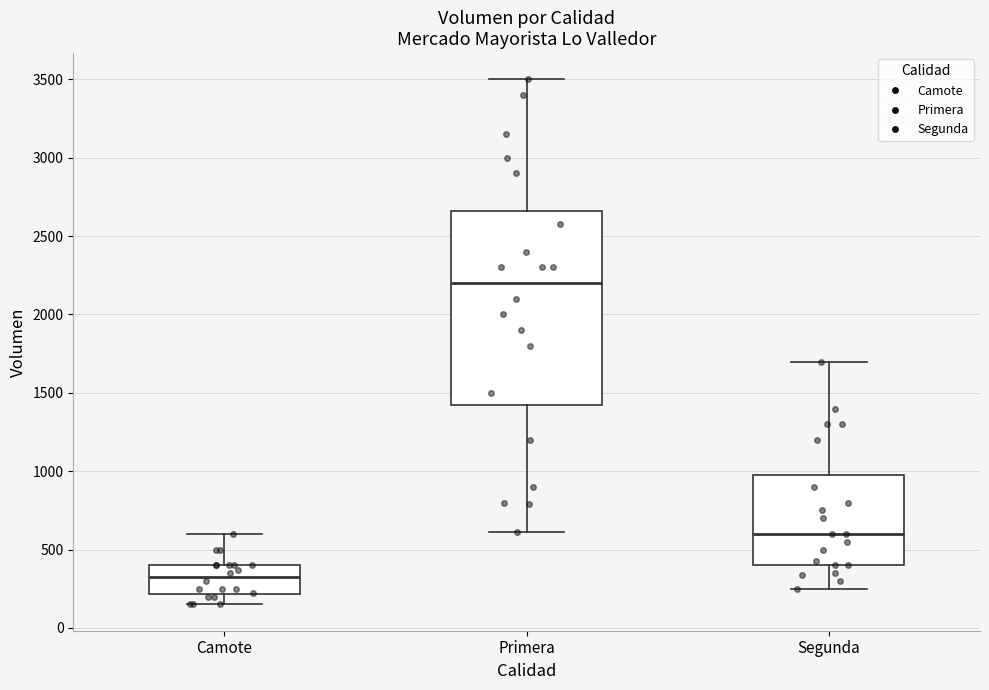

Comparing the boxes themselves (not the whiskers), which one is the tallest?

Primera